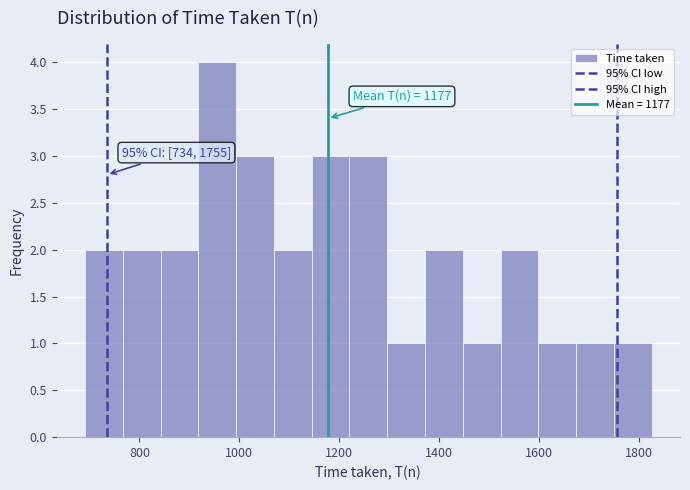

Read against the x-axis, roughly where is the centre of the tallest bar?

960